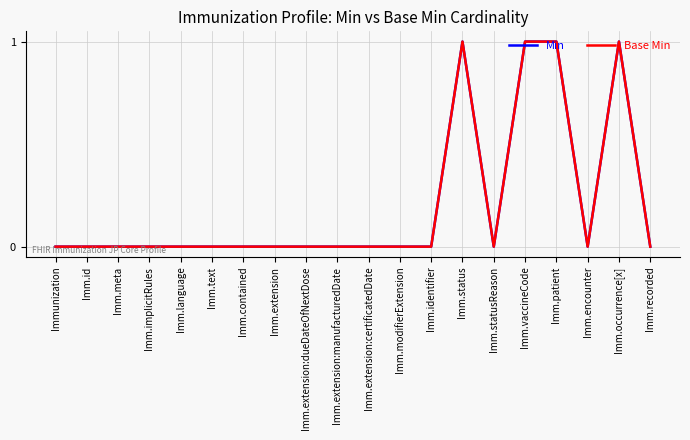

How many lines are shown in the chart?

2